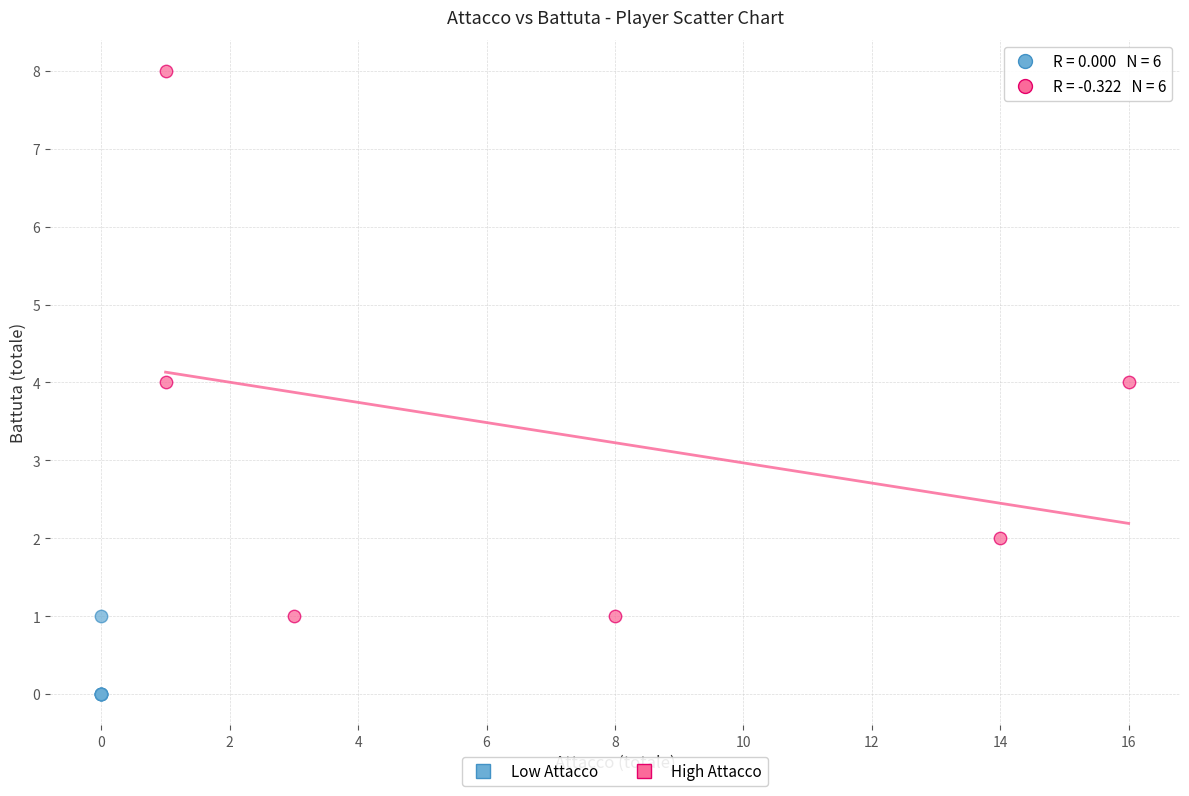

Which series has the widest spread of Y values?

High Attacco